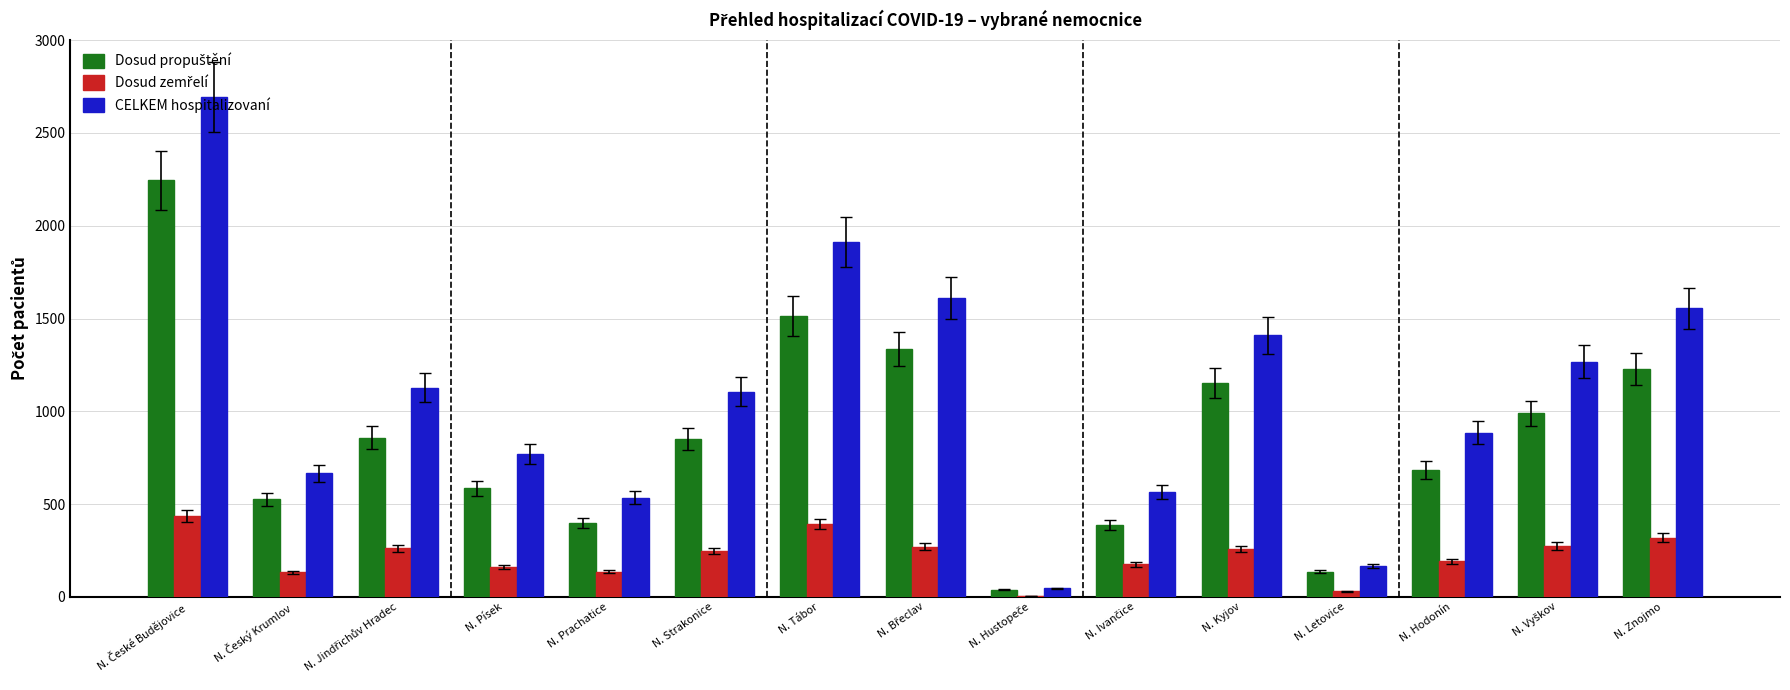

What is the sum of the CELKEM hospitalizovaní values at N. Písek and N. Prachatice?

1303